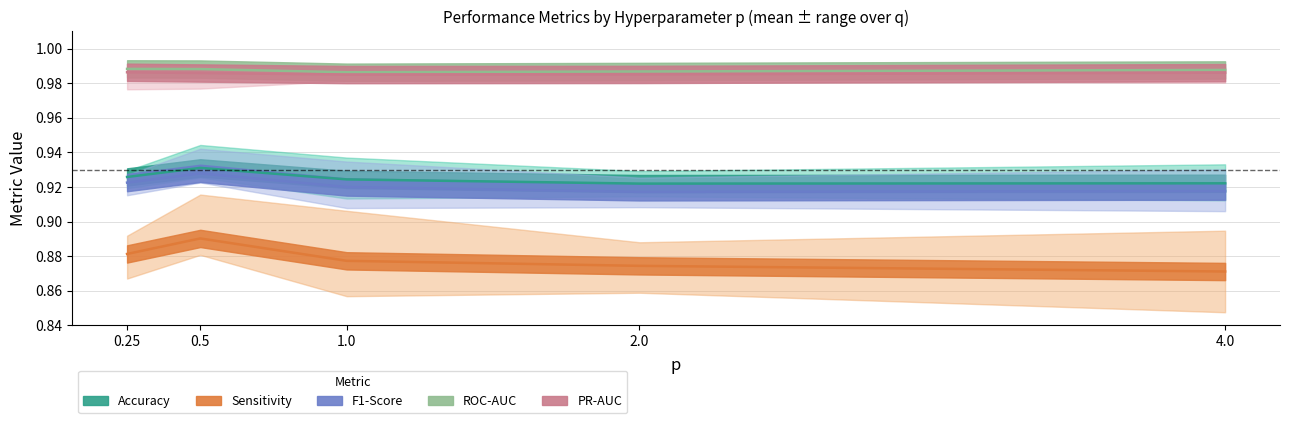

What value does the Accuracy series have at 0.5?

0.9